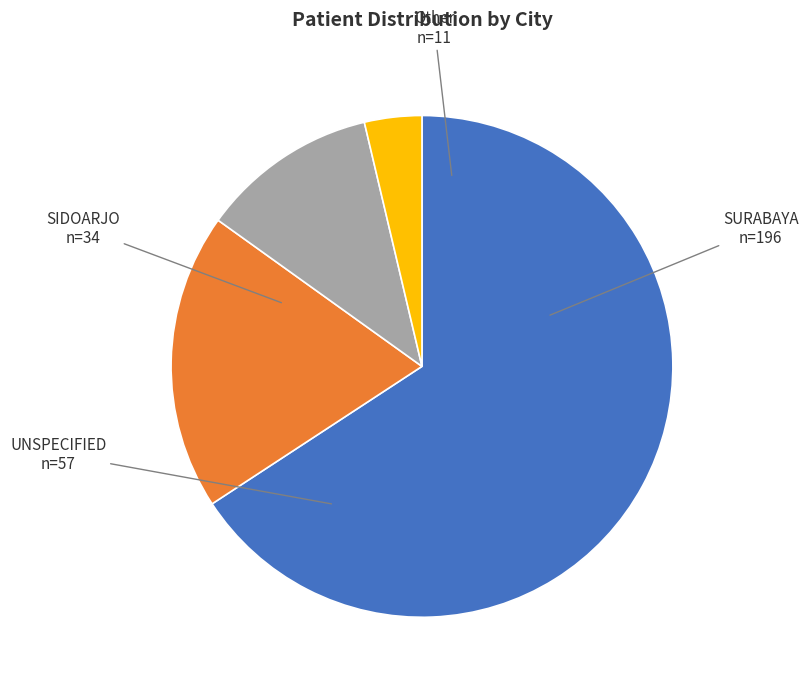

Is it true that SURABAYA is 66% of the pie?

True